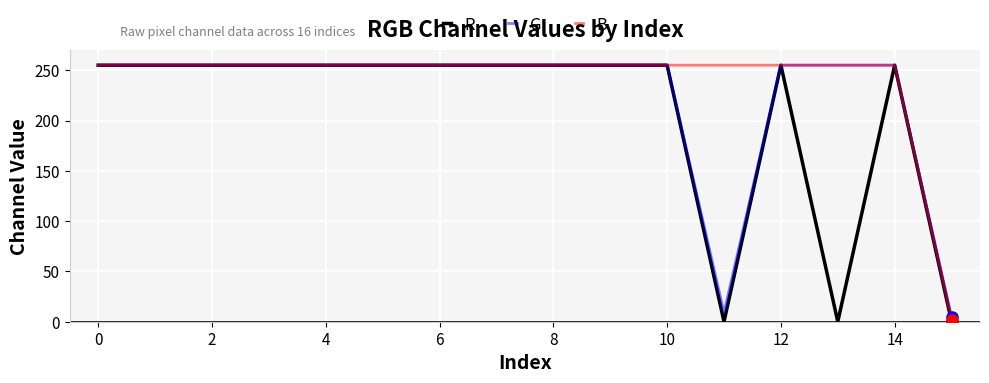

Rank the series by their average value, from highest to lowest.

B, G, R